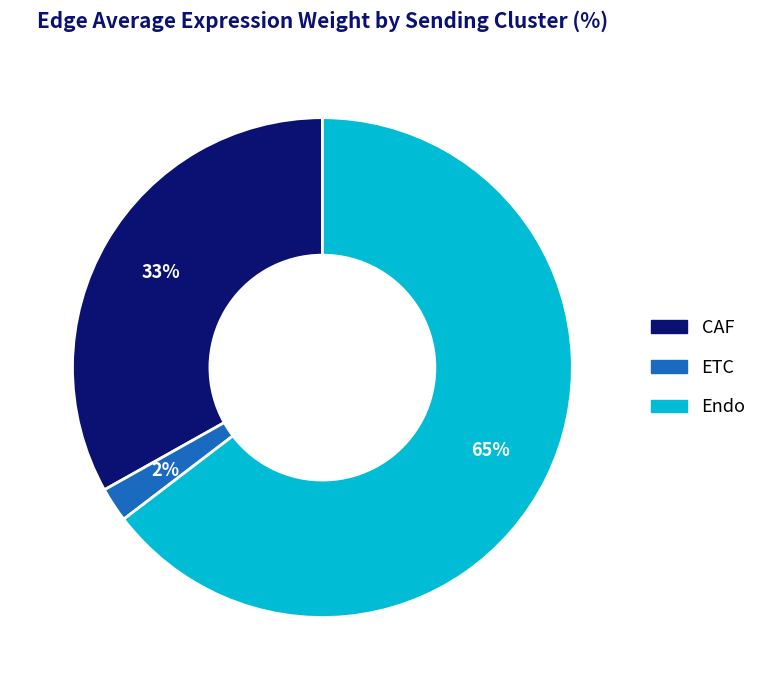

Which category has the biggest portion of the pie?

Endo